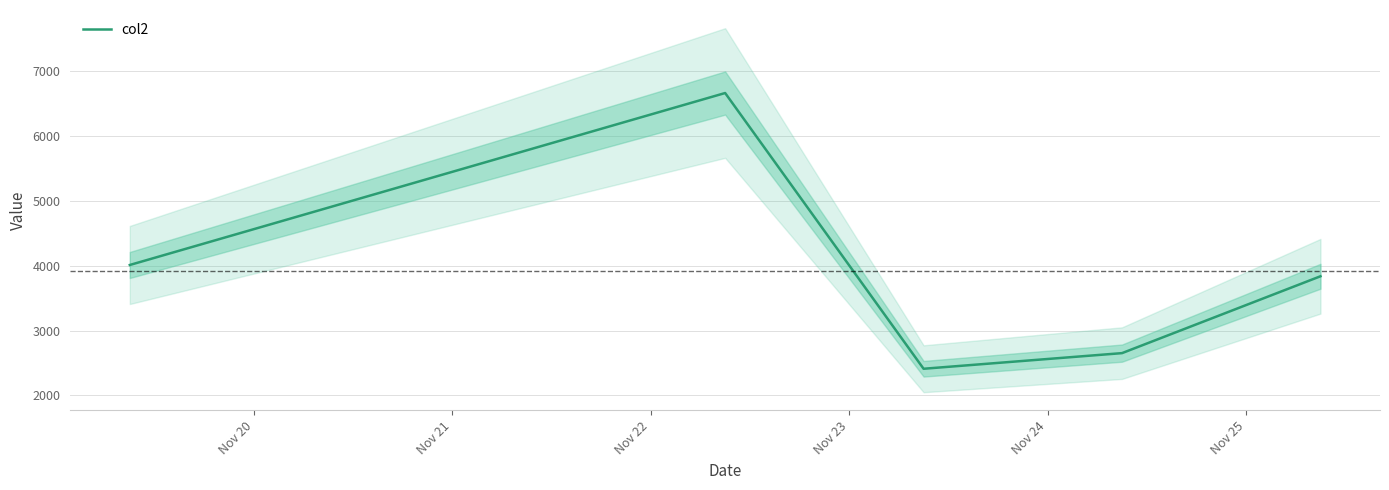

What is the value of the 2nd point from the left?

6662